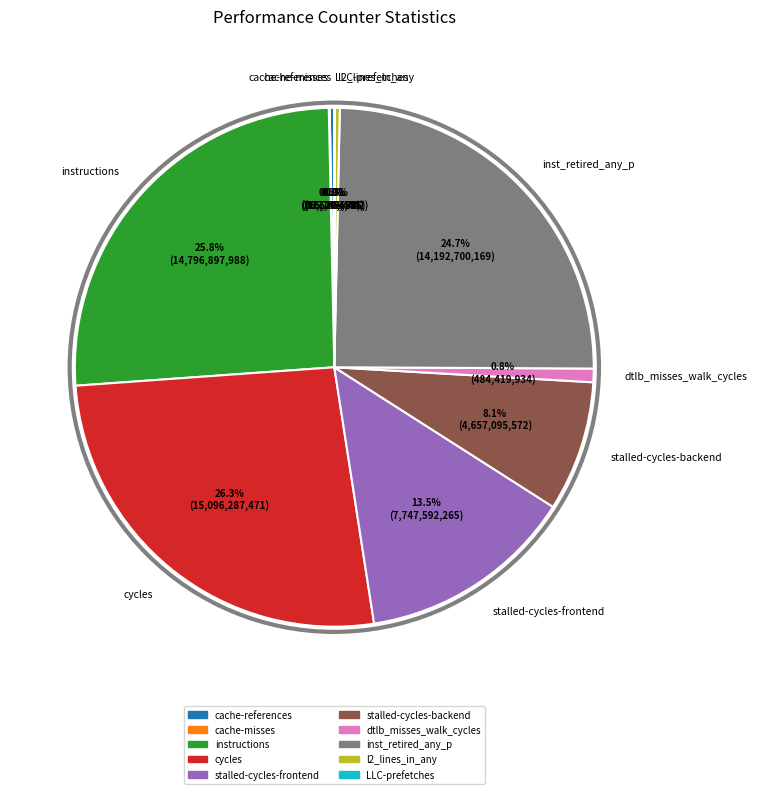

Which category has the biggest portion of the pie?

cycles